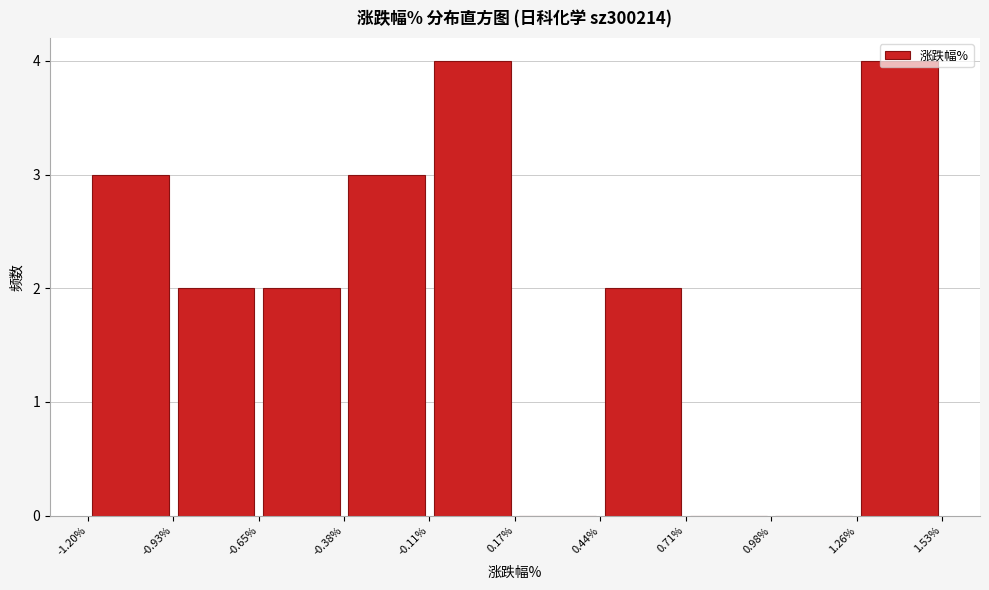

What is the height of the bar covering 0.44% to 0.71% on the x-axis? The values are not printed on the chart, so give them approximately, as read against the axis.

2